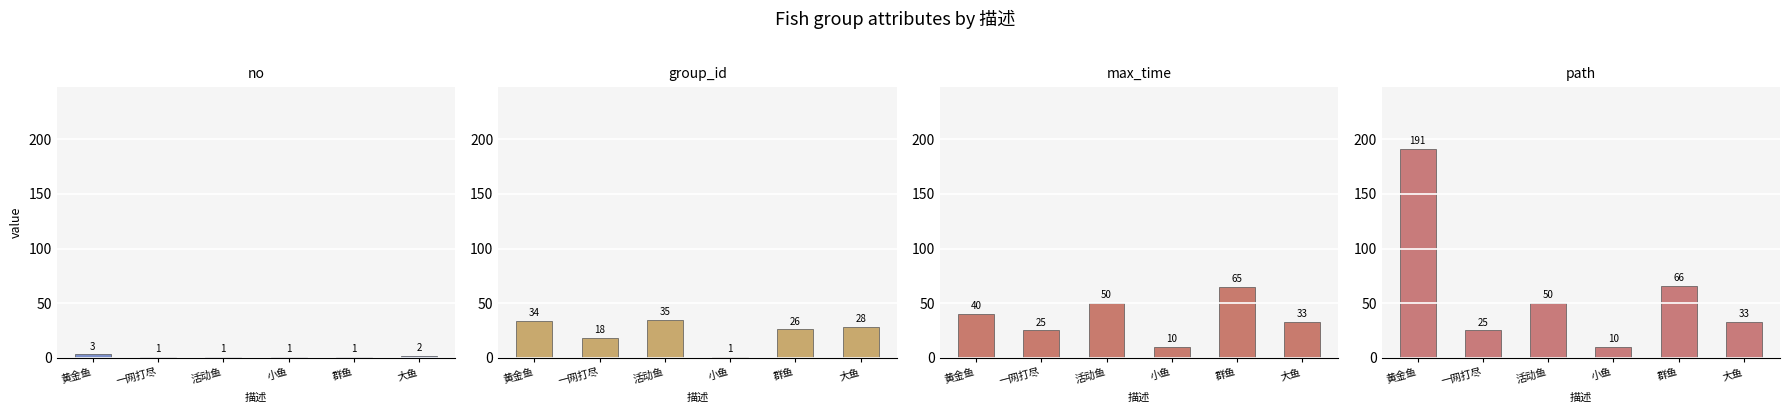

What is the approximate value of path at 黄金鱼, to the nearest 10?

190